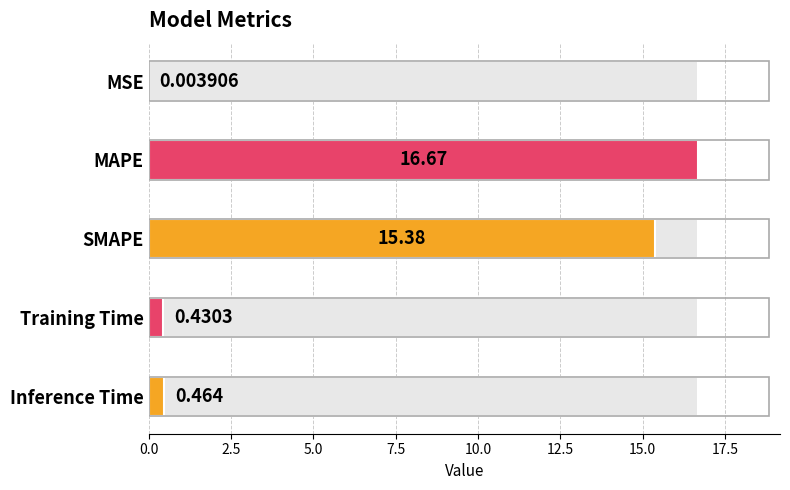

Reading left to right, list all the values displayed in this chart.

MSE=0.0	MAPE=16.7	SMAPE=15.4	Training Time=0.4	Inference Time=0.5